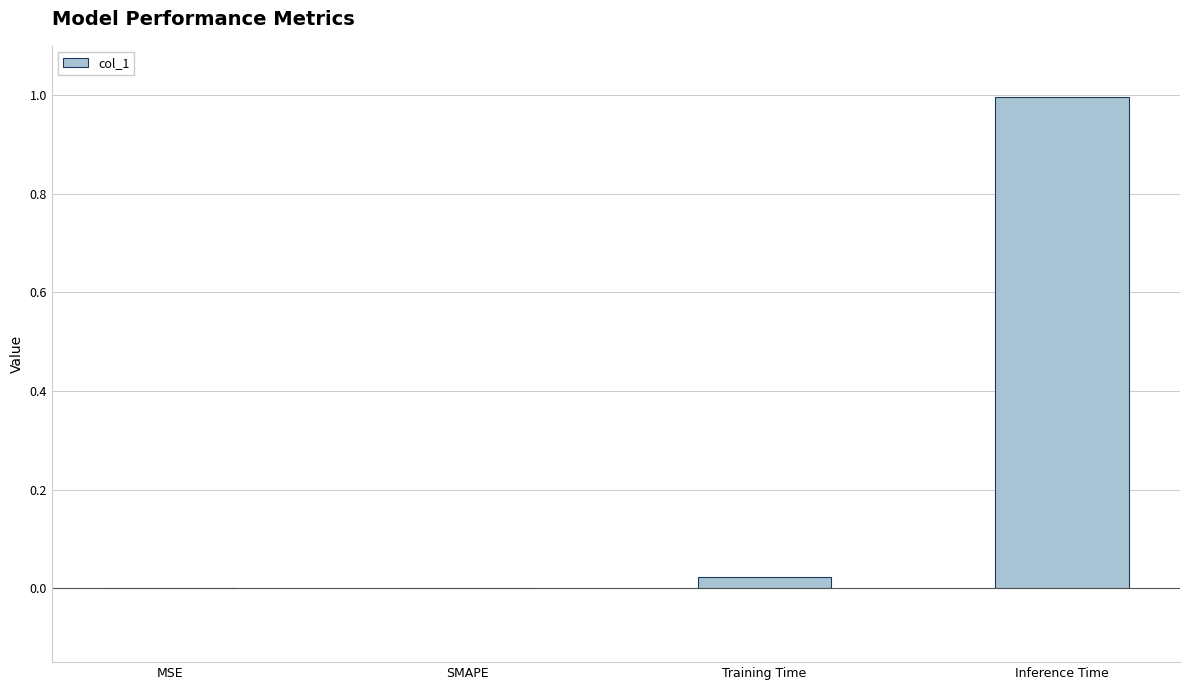

What is the greatest value displayed?

1.0